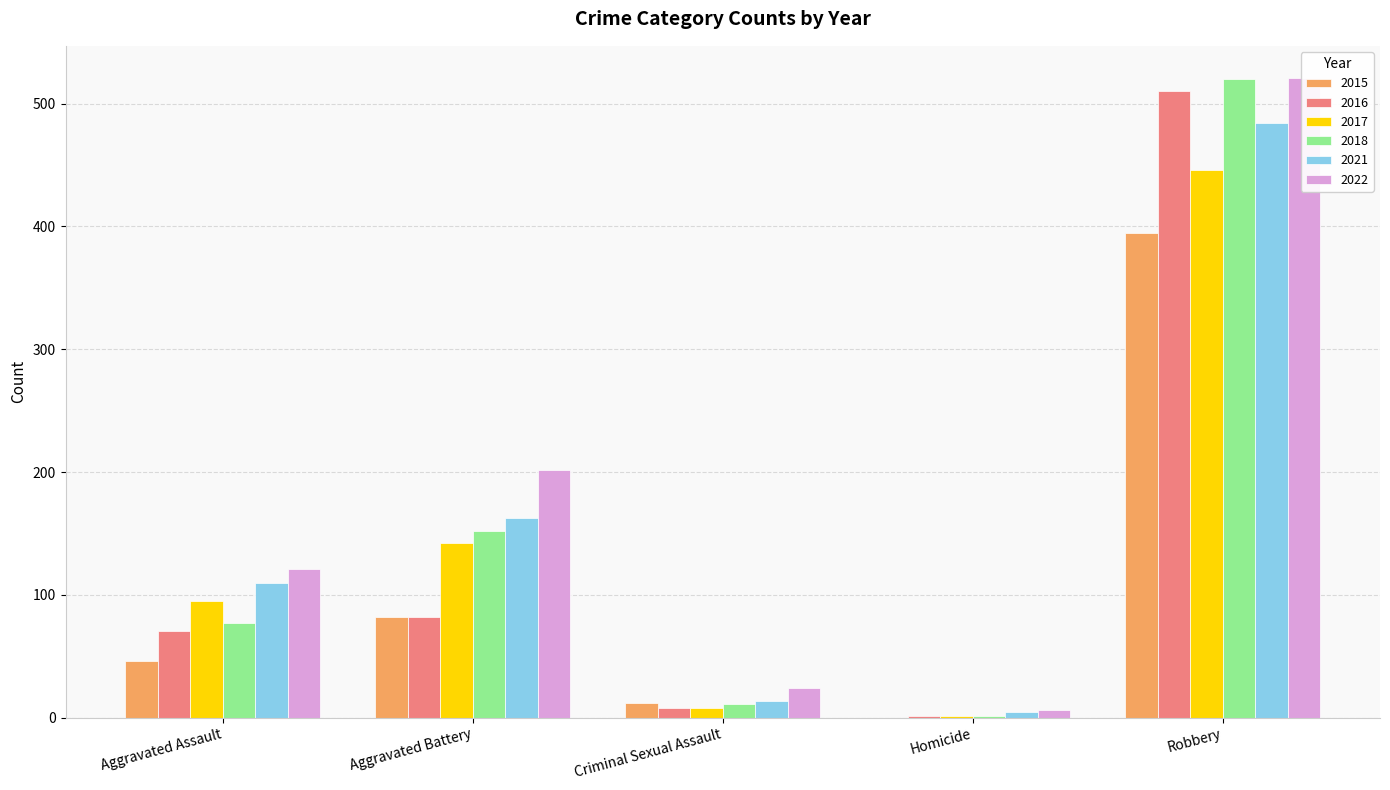

What is the label of the 5th bar from the left?

Robbery